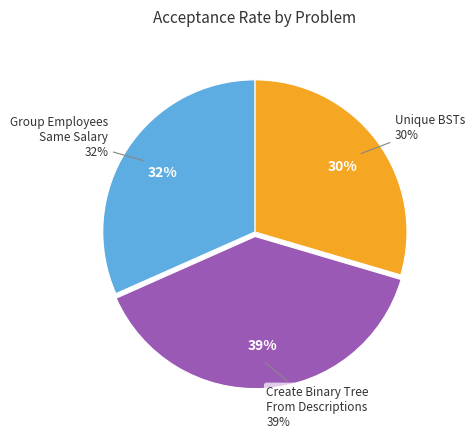

To the nearest percent, what is the average slice percentage?

33%